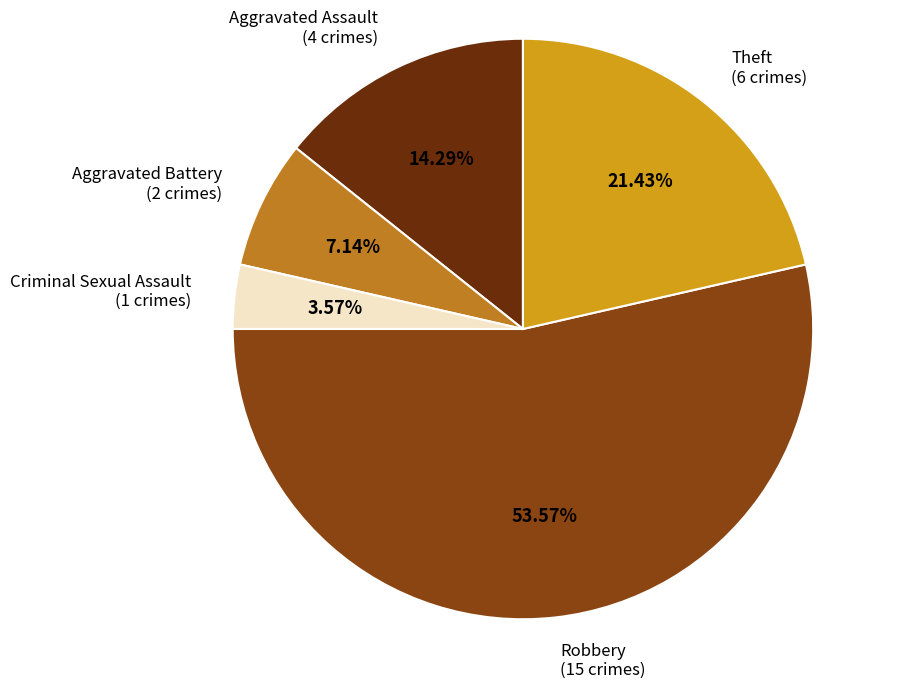

How many segments does this pie chart have?

5